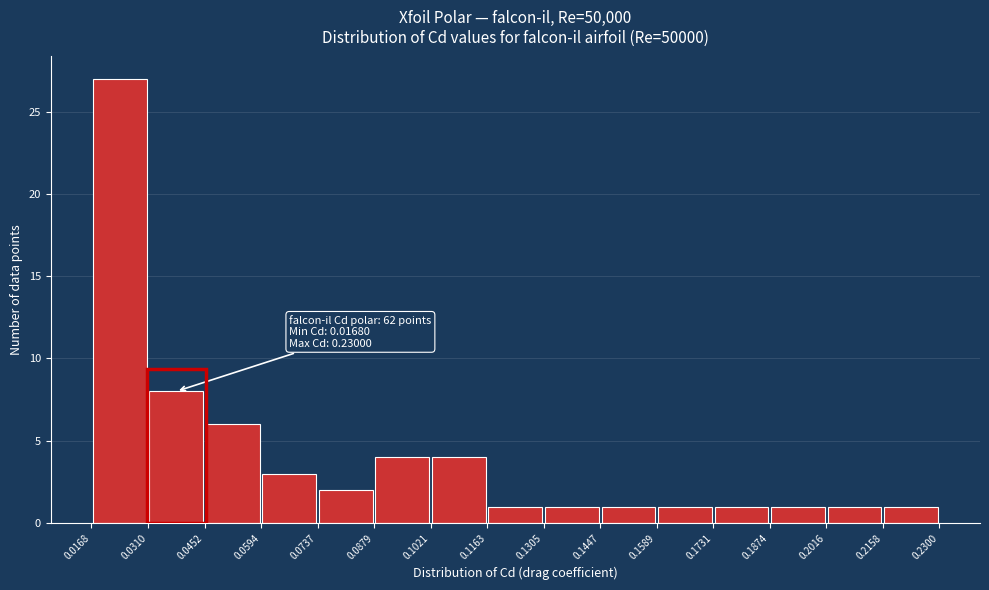

Which range on the x-axis has the tallest bar?

0.0168 to 0.0310